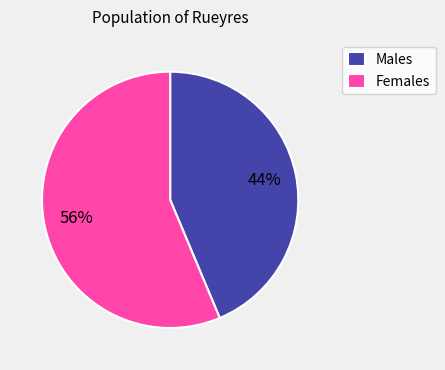

What is the ratio of the value at Males to the value at Females?

0.8